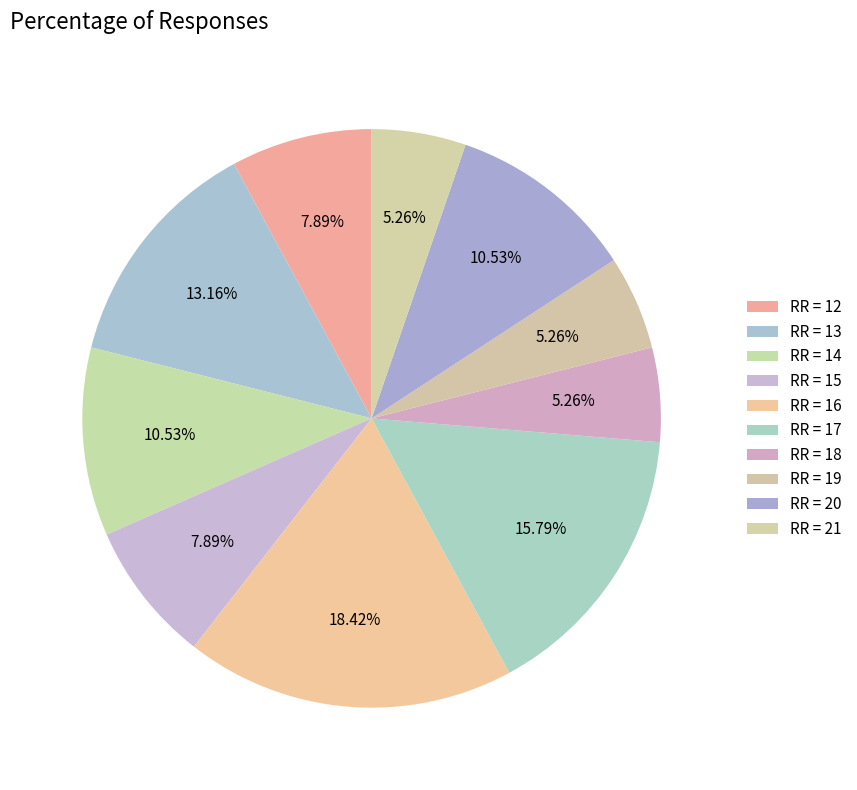

To the nearest percent, what is the difference between the largest and smallest slice percentages?

13%